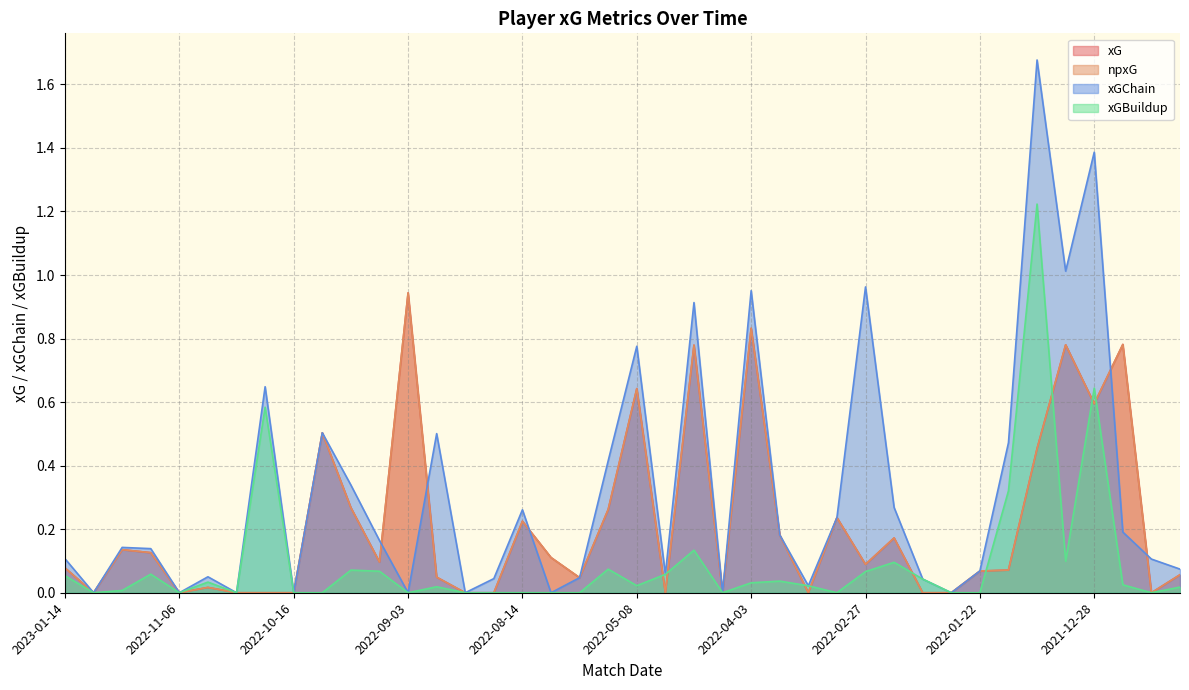

At which category does xGBuildup reach its first local valley?

2023-01-04